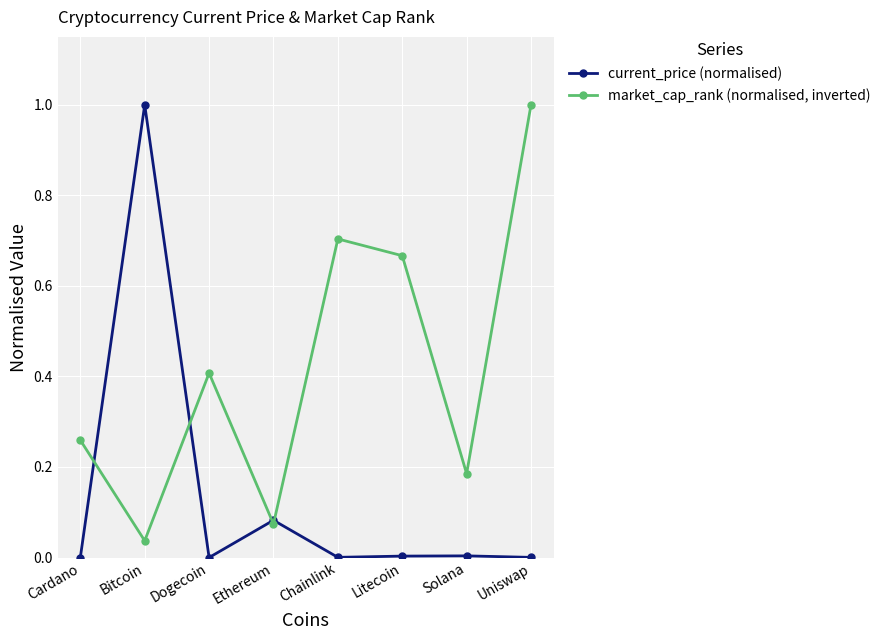

Is the value of market_cap_rank (normalised, inverted) at Ethereum greater than the value of current_price (normalised) at Litecoin?

Yes